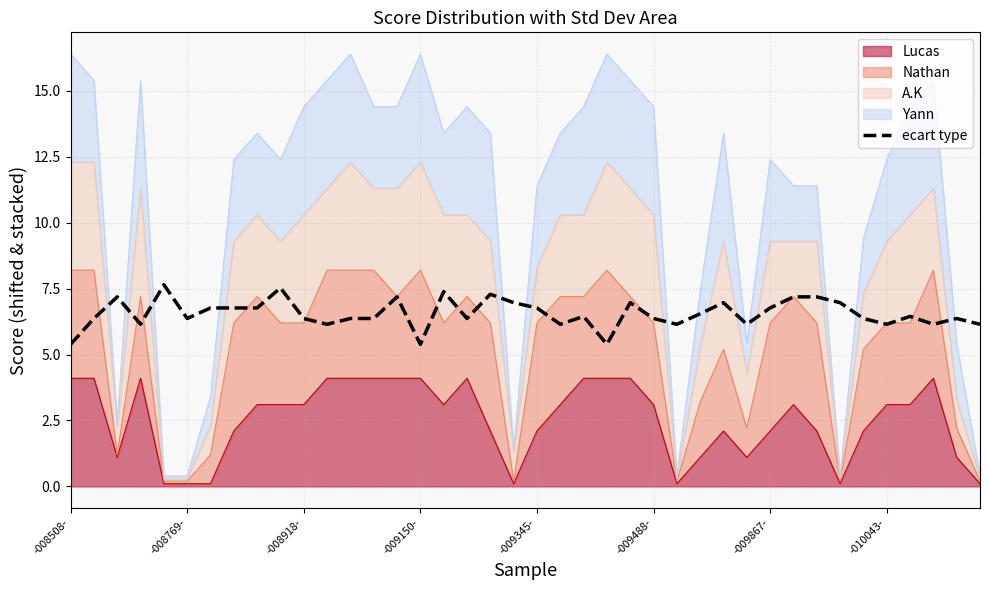

What is the difference between the maximum and second lowest values?

2.3